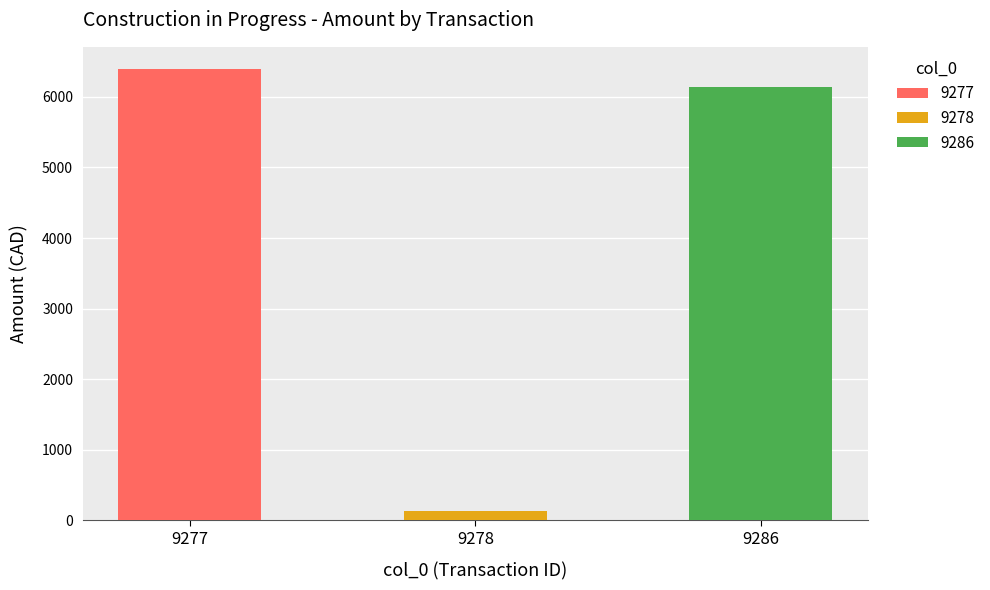

Reading right to left, extract all data points from this chart.

6134.2	135.6	6388.1